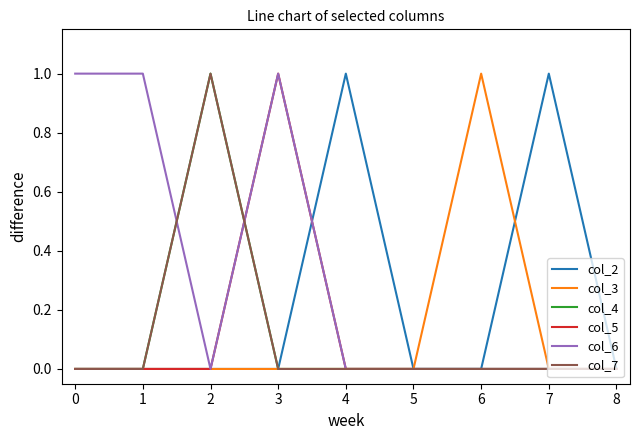

Does the chart display data point markers on the line(s)?

No